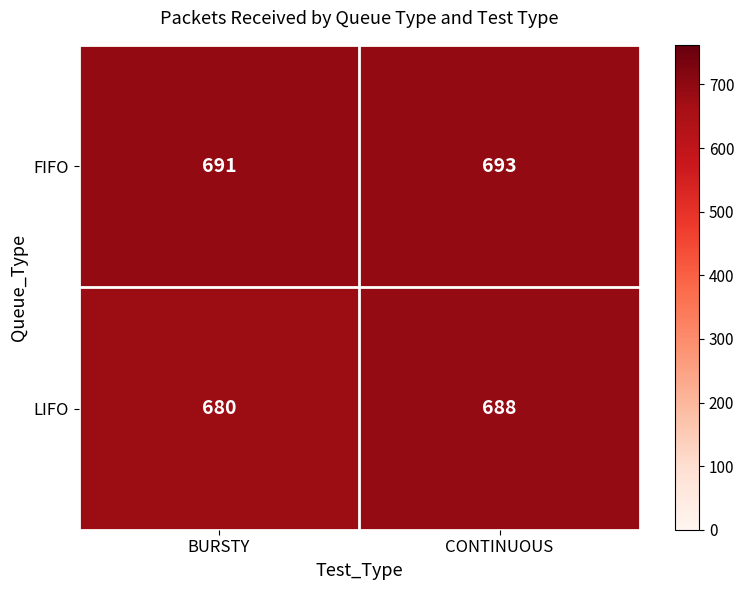

The LIFO series shows 688 at CONTINUOUS. True or false?

True